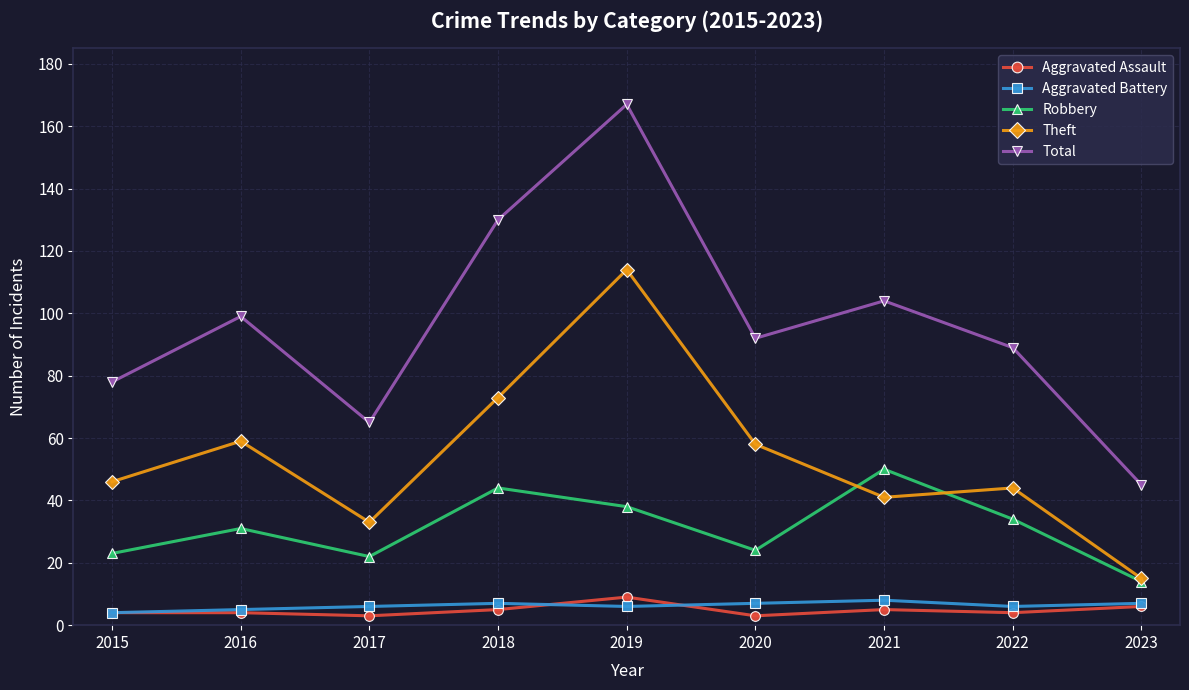

How many categories are shown in the chart?

9